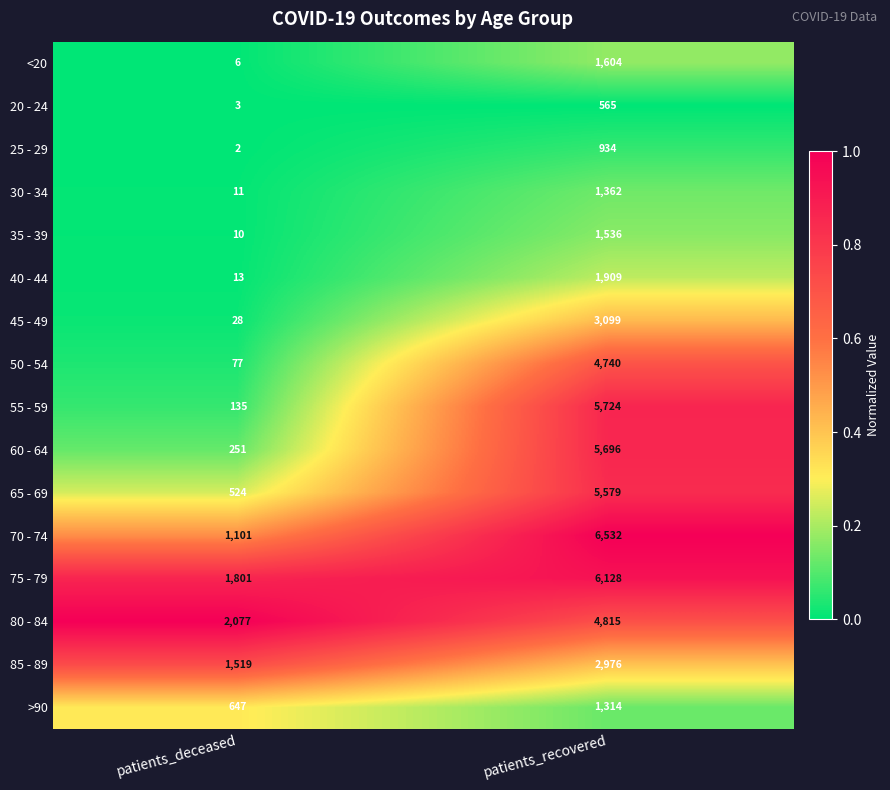

Rank the series by their maximum value, from highest to lowest.

70 - 74, 75 - 79, 55 - 59, 60 - 64, 65 - 69, 80 - 84, 50 - 54, 45 - 49, 85 - 89, 40 - 44, <20, 35 - 39, 30 - 34, >90, 25 - 29, 20 - 24